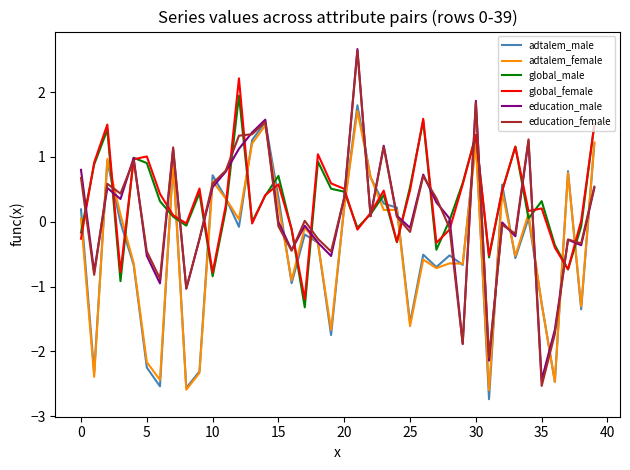

What is the minimum value shown in the chart?

-2.7